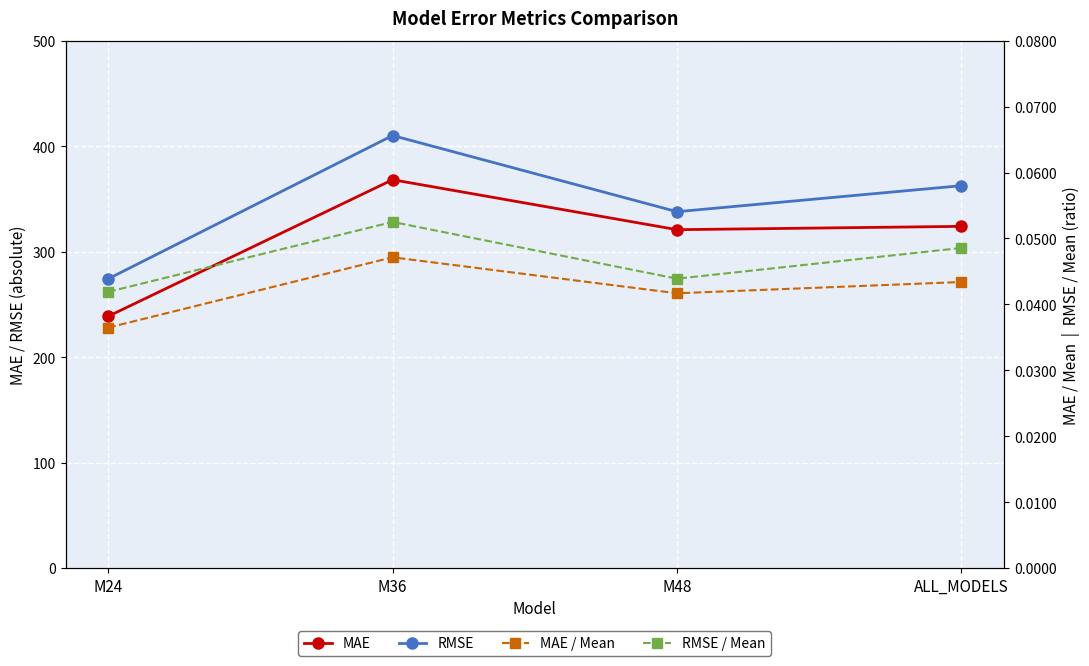

True or false: MAE / Mean has a value of 0.1 at ALL_MODELS.

False